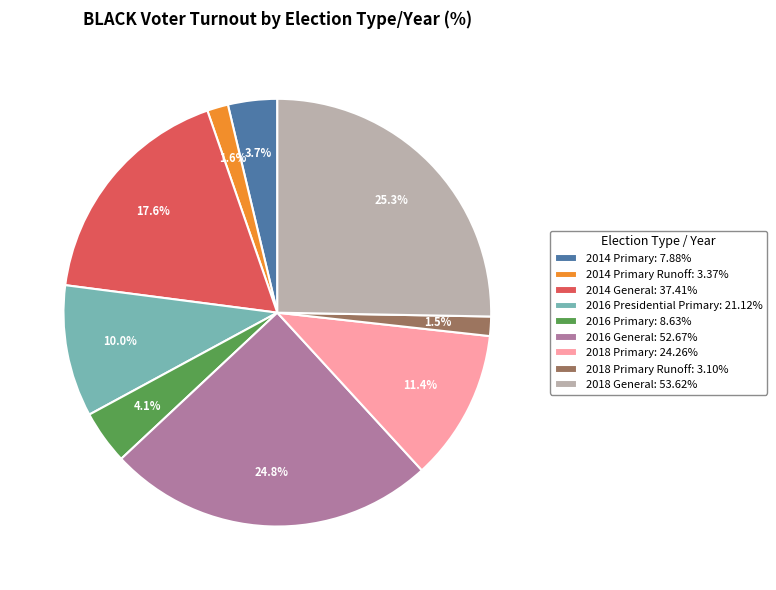

Is the sum of 2018 General: 53.62% and 2016 Primary: 8.63% greater than half?

No